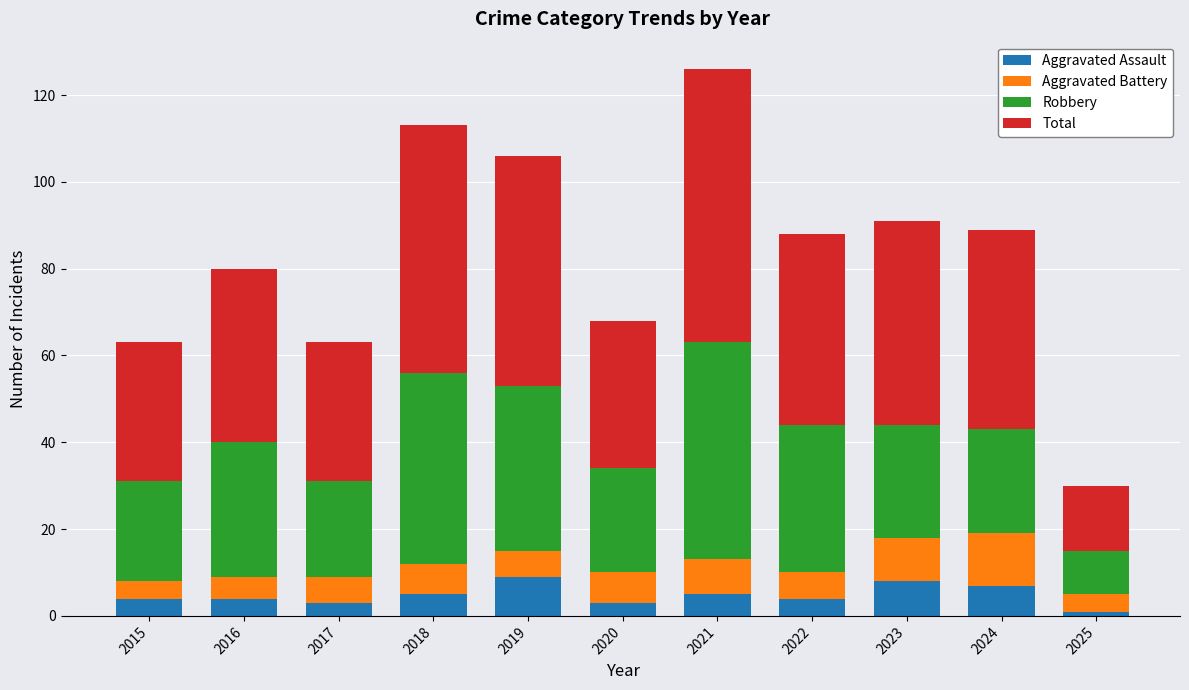

What are all the series names shown in the legend?

Aggravated Assault, Aggravated Battery, Robbery, Total